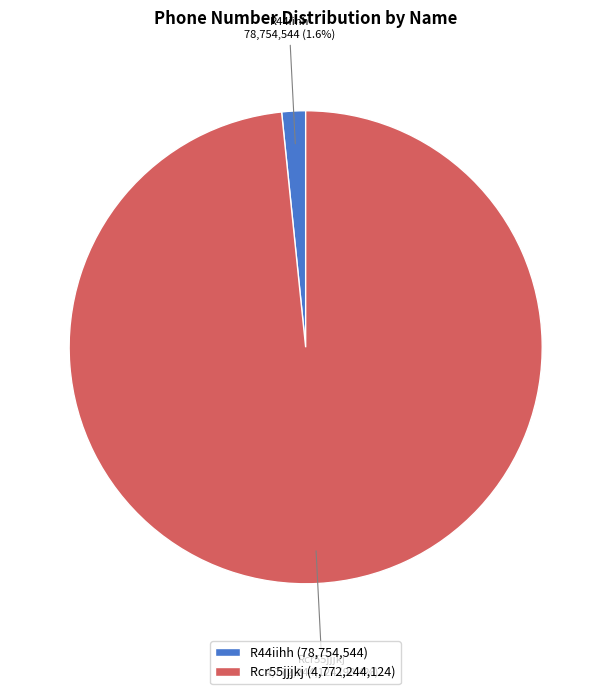

To the nearest percent, what percentage of the pie is Rcr55jjjkj?

98%